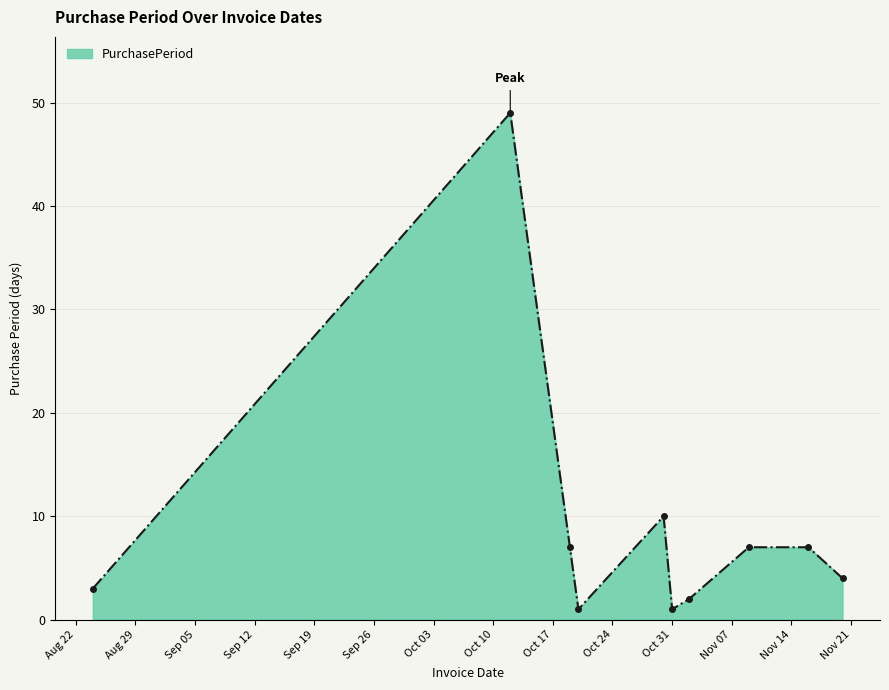

Does the chart have visible grid lines?

Yes